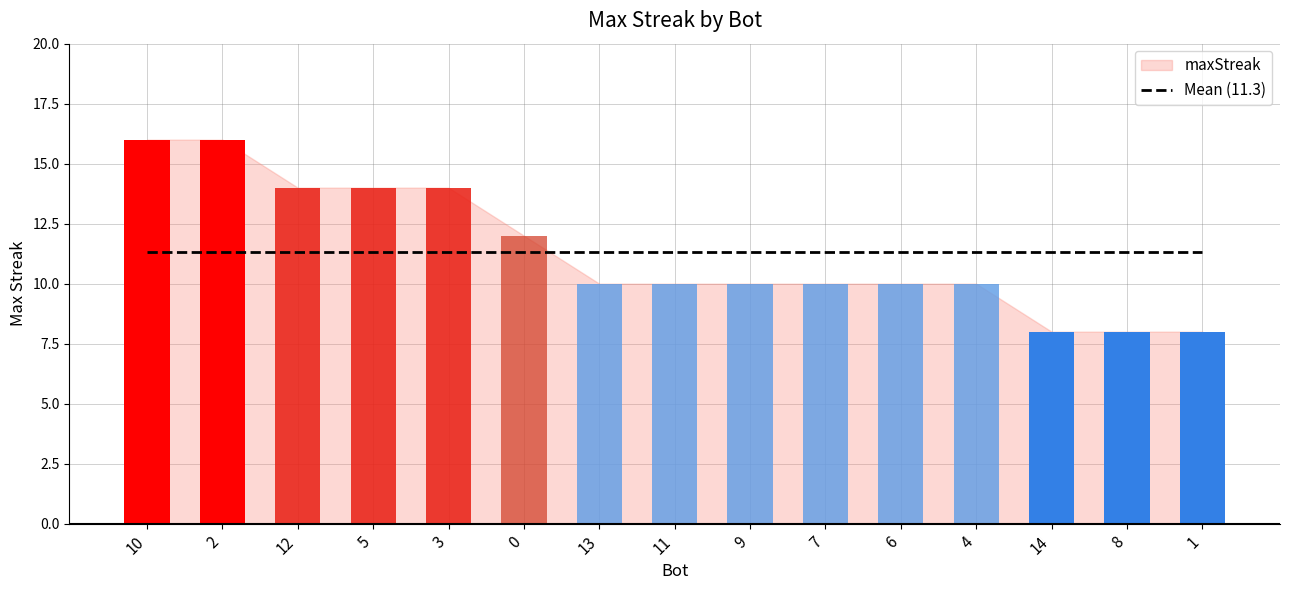

How many values exceed 10?

6